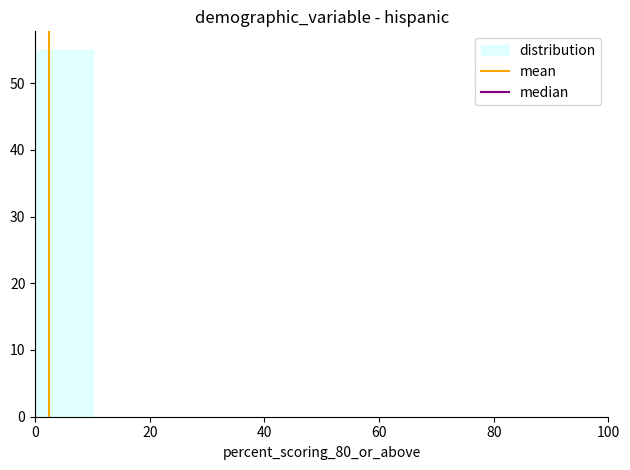

Reading left to right, transcribe this chart: for each bar, give the range it covers on the x-axis and its height. The values are not printed on the chart, so give them approximately, as read against the axis.

0 to 10: 55
10 to 20: 0
20 to 30: 0
30 to 40: 0
40 to 50: 0
50 to 60: 0
60 to 70: 0
70 to 80: 0
80 to 90: 0
90 to 100: 0